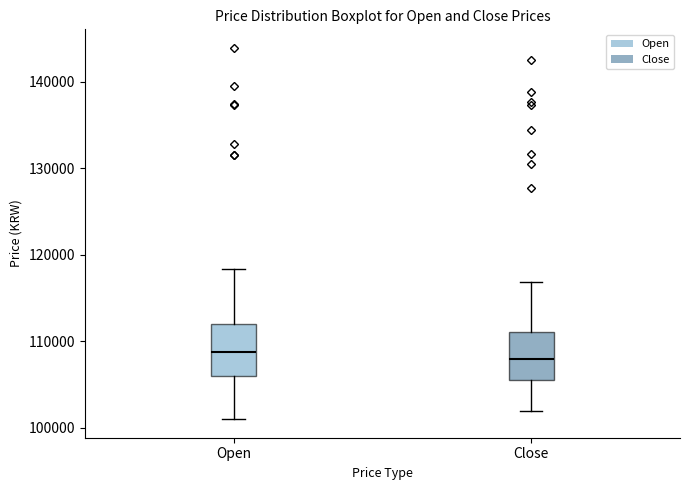

Where is the lower edge of the box for Open on the y-axis? The values are not printed on the chart, so give them approximately, as read against the axis.

106000